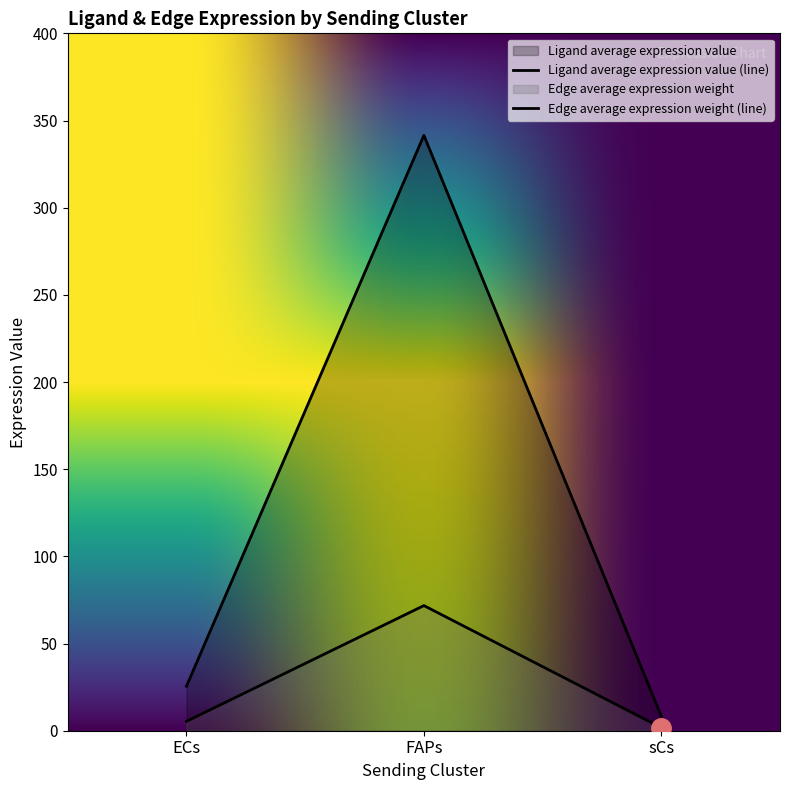

How many values in the Ligand average expression value series are below 5?

1